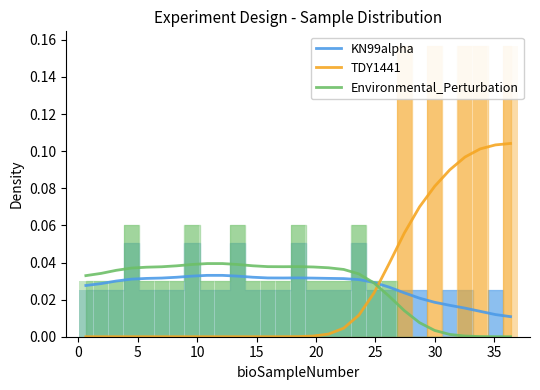

True or false: TDY1441 and KN99alpha cross at least once.

True